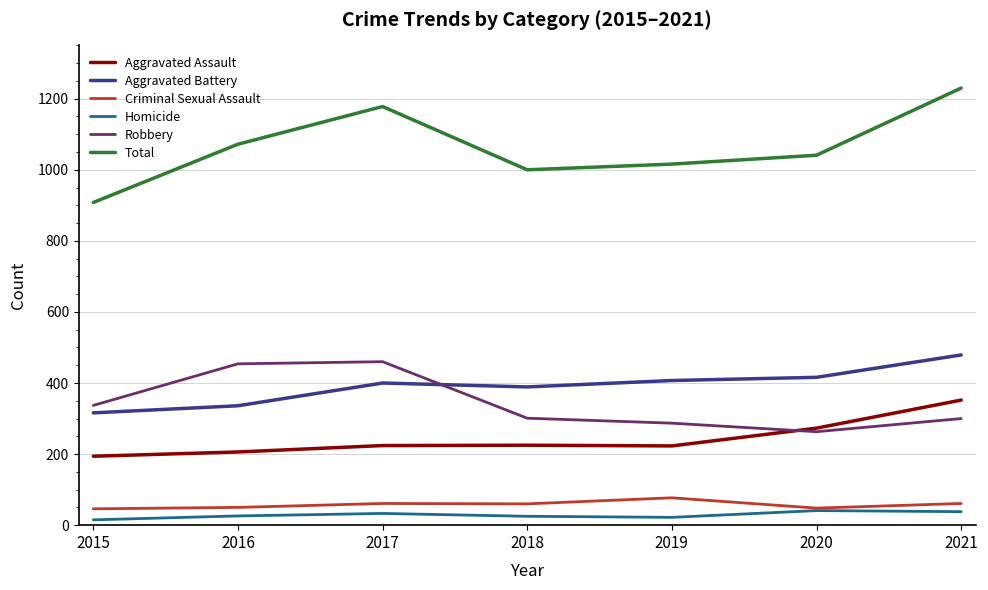

True or false: Robbery and Homicide cross at least once.

False